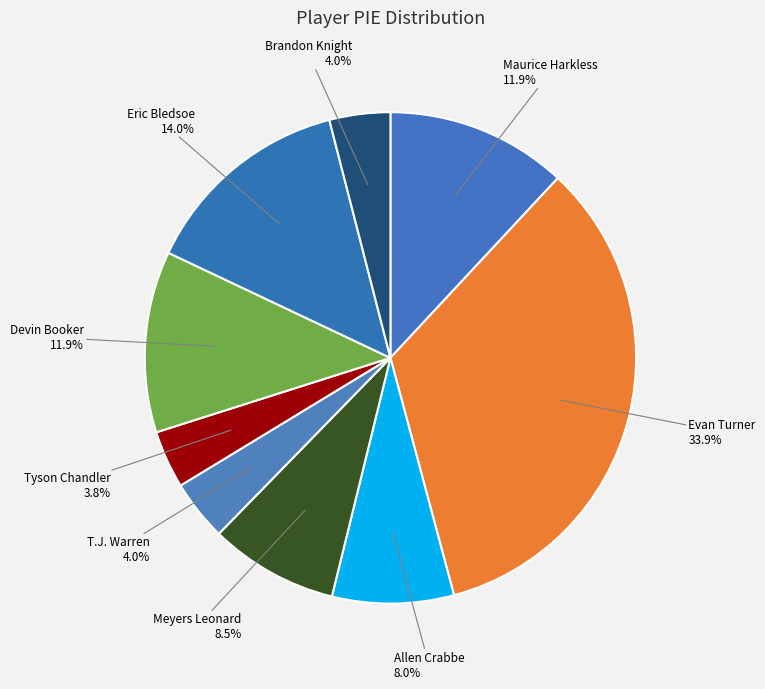

What percentage is the Maurice Harkless slice, to the nearest percent?

12%